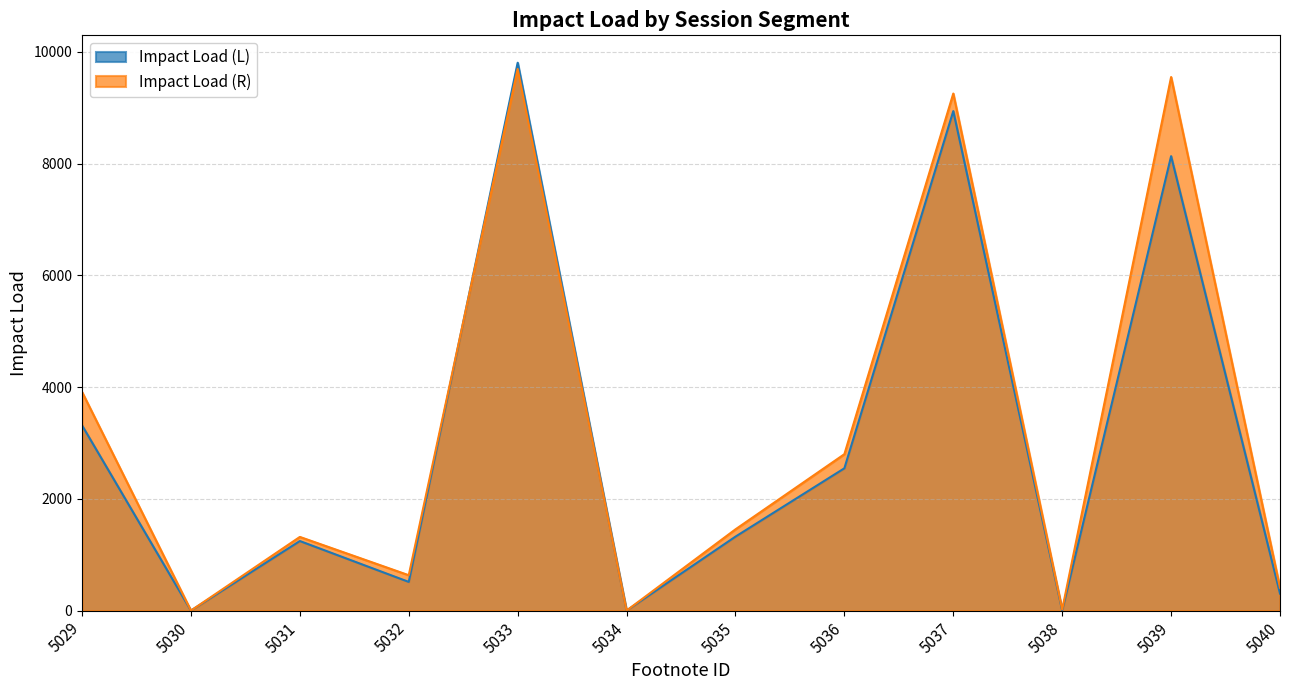

Reading left to right, list all the values displayed in this chart.

Impact Load (L): 5029=3315.0	5030=0.0	5031=1244.6	5032=513.2	5033=9805.8	5034=0.0	5035=1323.5	5036=2546.7	5037=8939.9	5038=1.0	5039=8133.3	5040=303.9
Impact Load (R): 5029=3912.9	5030=0.0	5031=1318.3	5032=632.8	5033=9694.0	5034=0.0	5035=1454.1	5036=2799.5	5037=9254.3	5038=19.1	5039=9549.8	5040=408.3